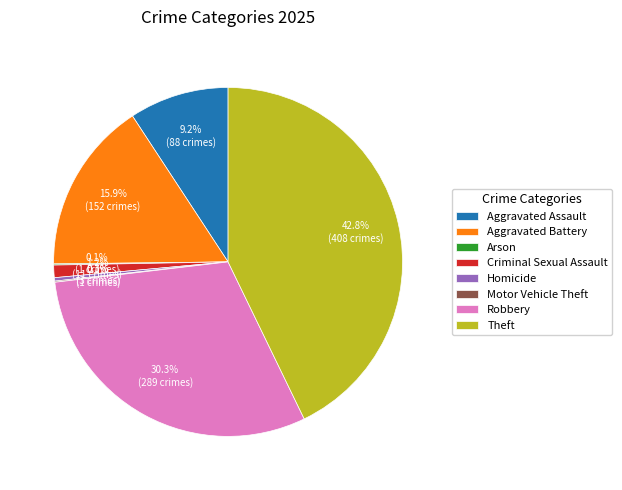

What is the largest slice in the pie chart?

Theft